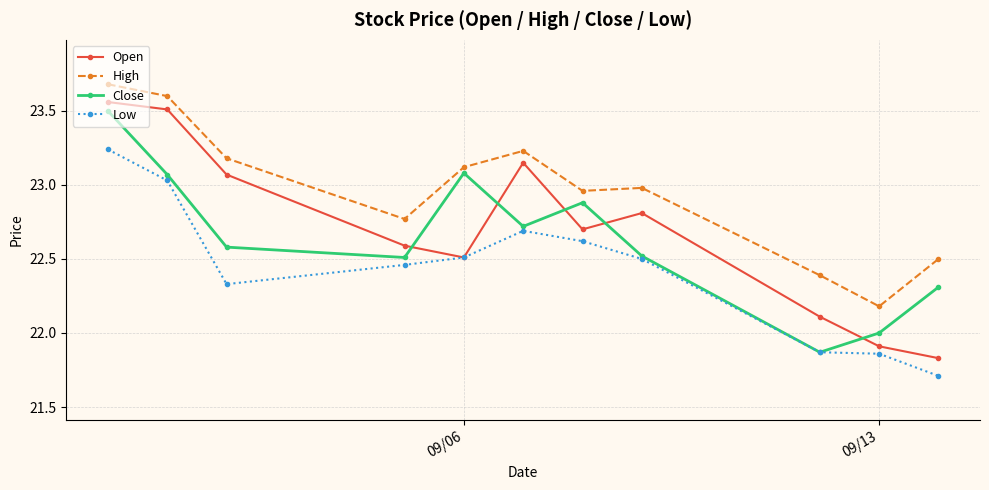

True or false: Low and High intersect in this chart.

False